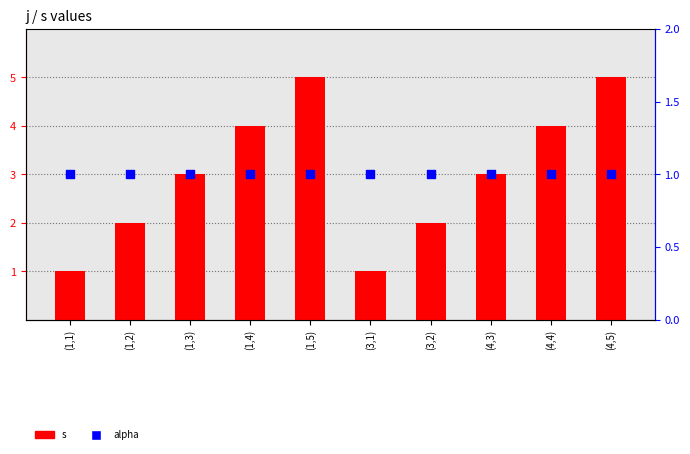

At which category is the sum across all series the highest?

(1,5)